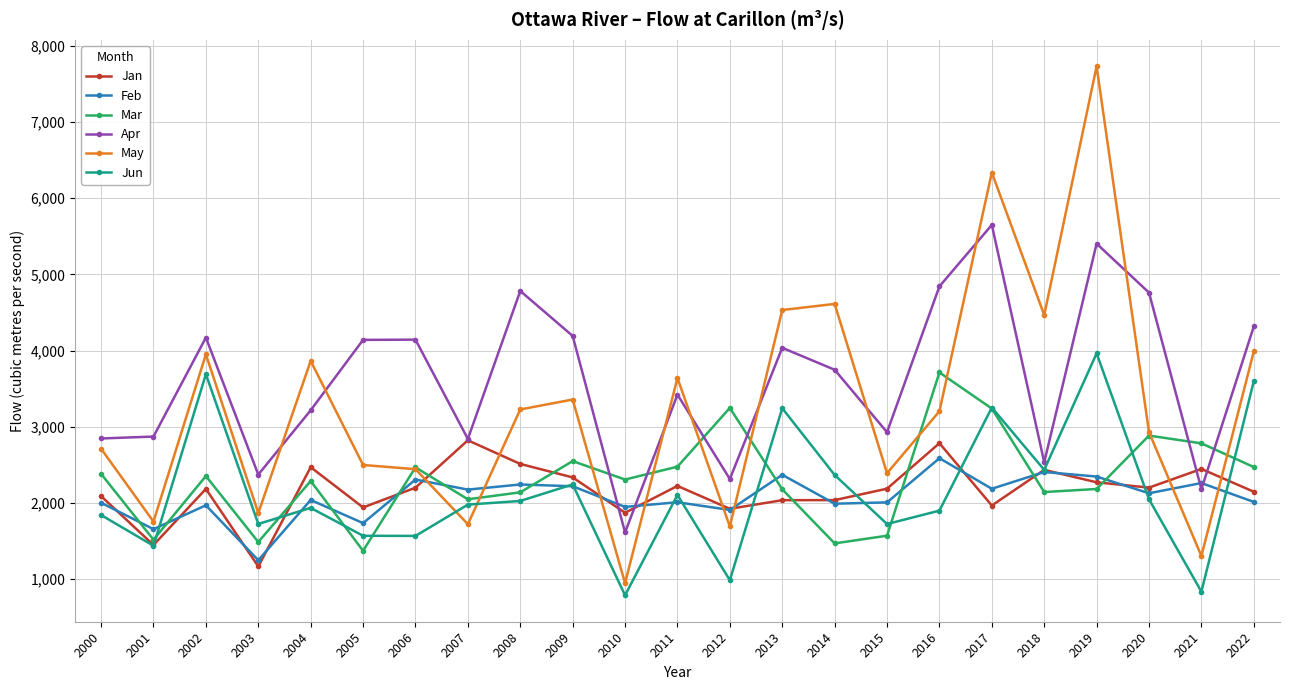

At which category is the sum across all series the highest?

2019